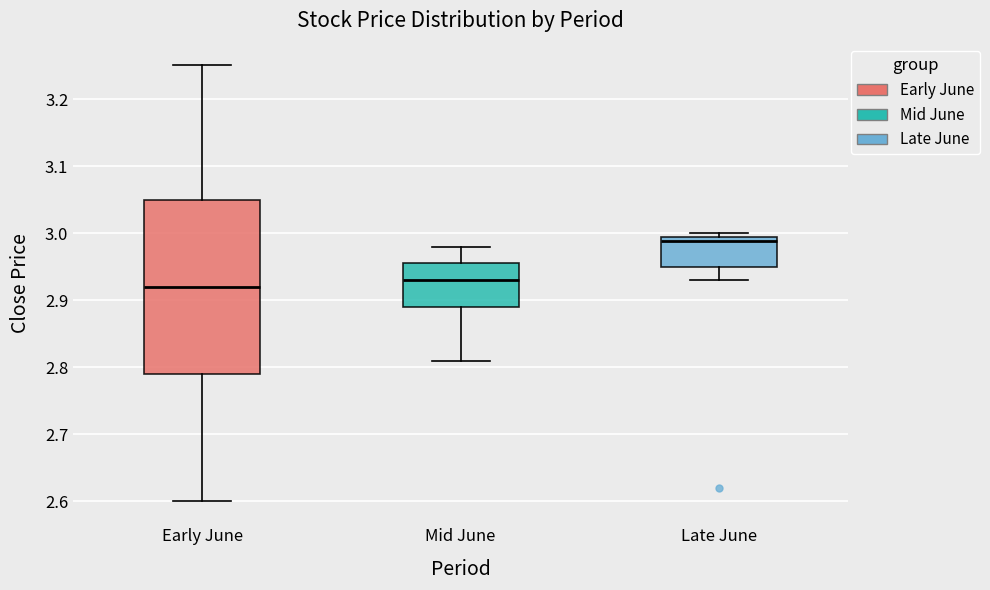

Reading left to right, transcribe this box plot: for each box, give where its median line is, the range the box spans, and where its two whiskers end, as read against the y-axis. The values are not printed on the chart, so give them approximately, as read against the axis.

Early June: median 2.92, box 2.79 to 3.05, whiskers 2.60 to 3.25
Mid June: median 2.93, box 2.89 to 2.95, whiskers 2.81 to 2.98
Late June: median 2.99, box 2.95 to 3.00, whiskers 2.93 to 3.00 (just above the box's upper edge)